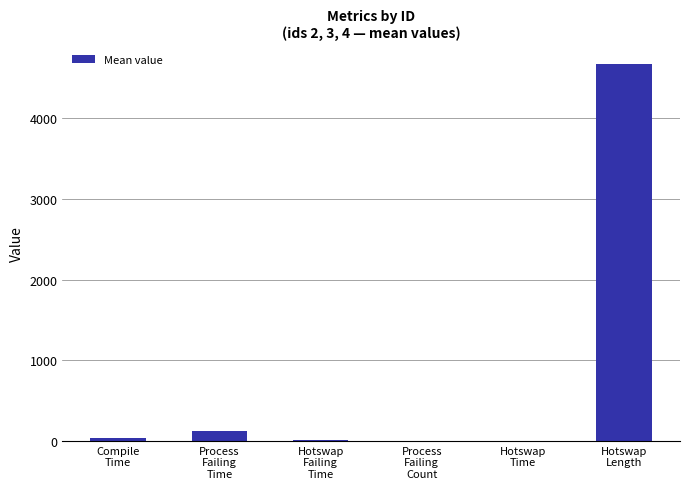

What is the change in value from Hotswap
Failing
Time to Hotswap
Length?

+4666.3